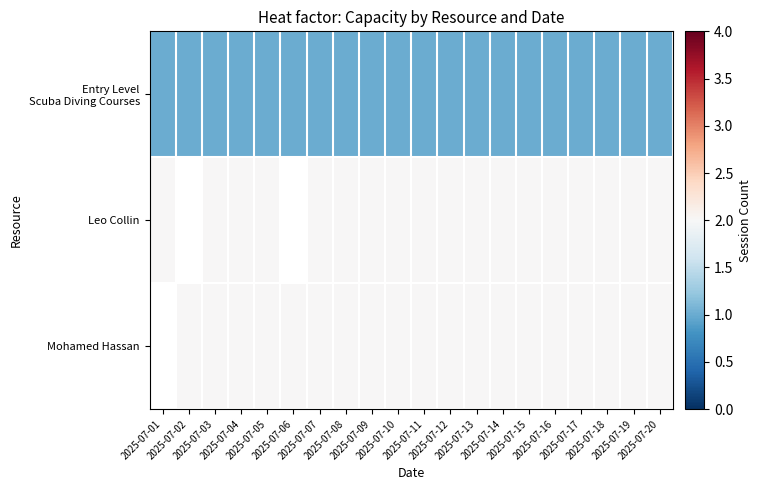

The value of Entry Level Scuba Diving Courses at 2025-07-14 is 1.0. True or false?

True